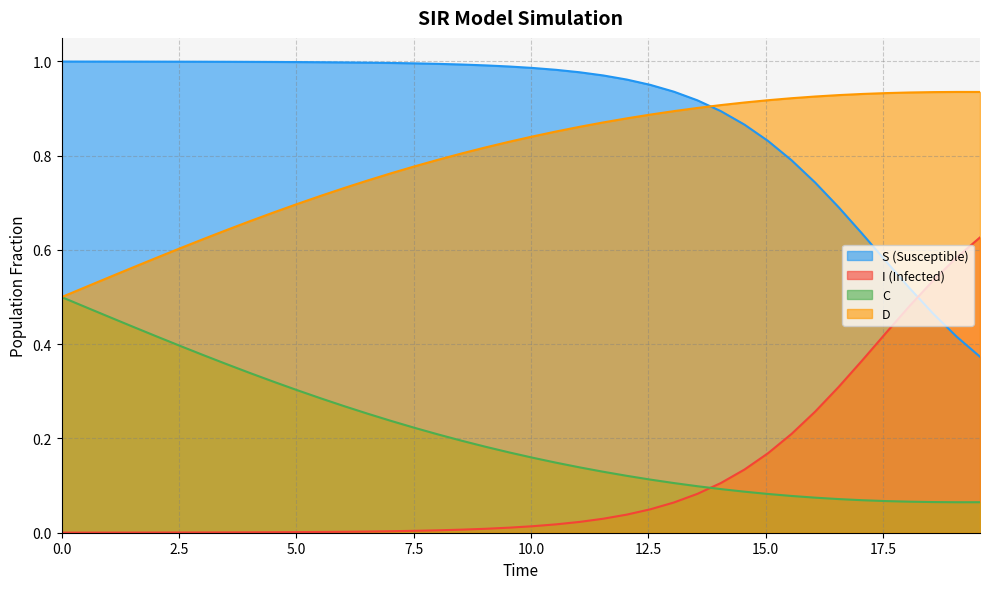

Which series has the largest total across all categories?

S (Susceptible)